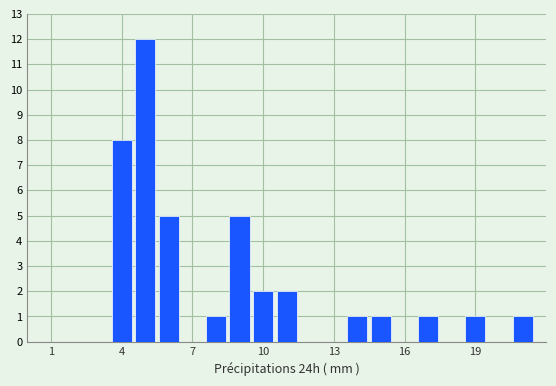

Read against the x-axis, roughly where is the centre of the tallest bar?

5.0